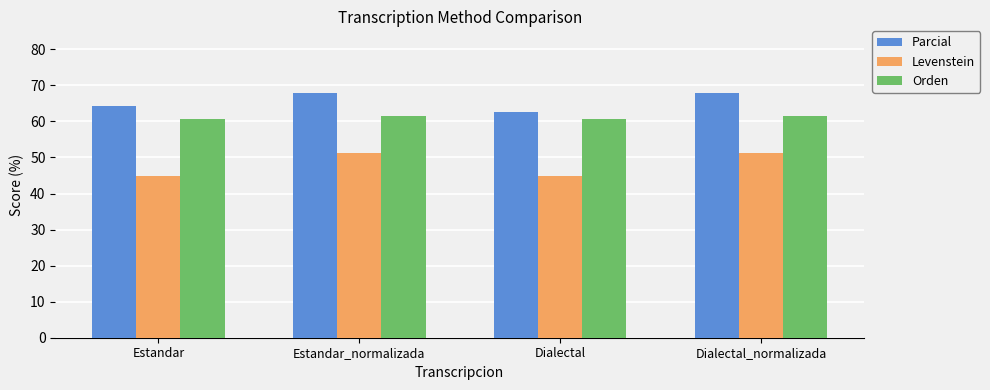

Is it true that Orden equals 61.5 at Estandar_normalizada?

True